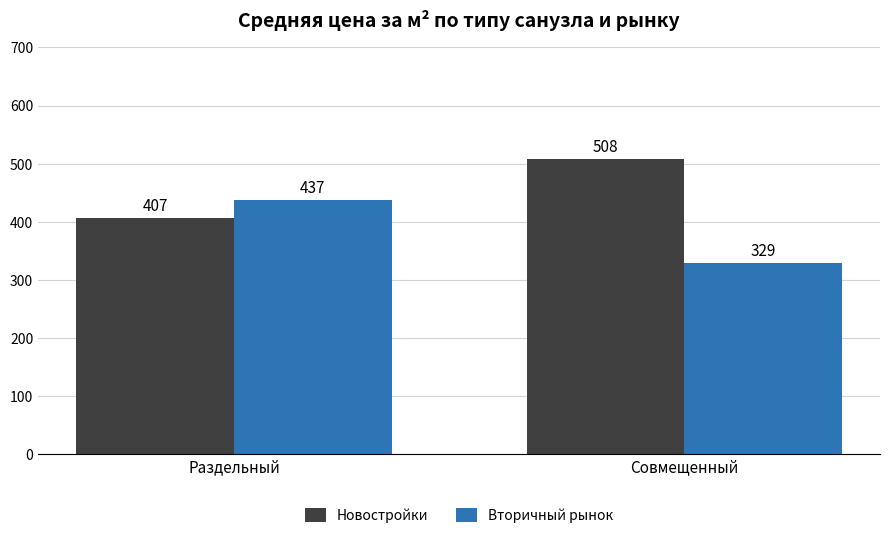

Which series has the widest spread of values?

Вторичный рынок